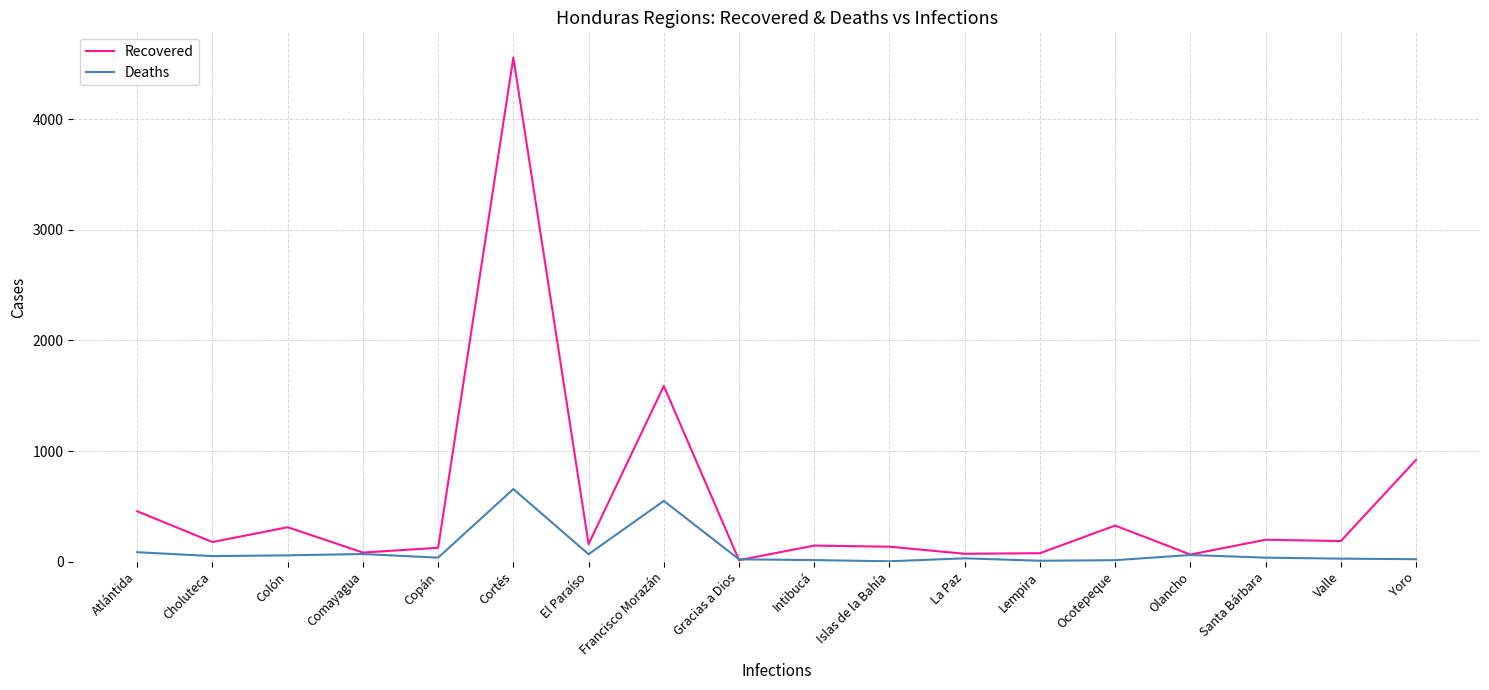

What is the average value of the Deaths series?

100